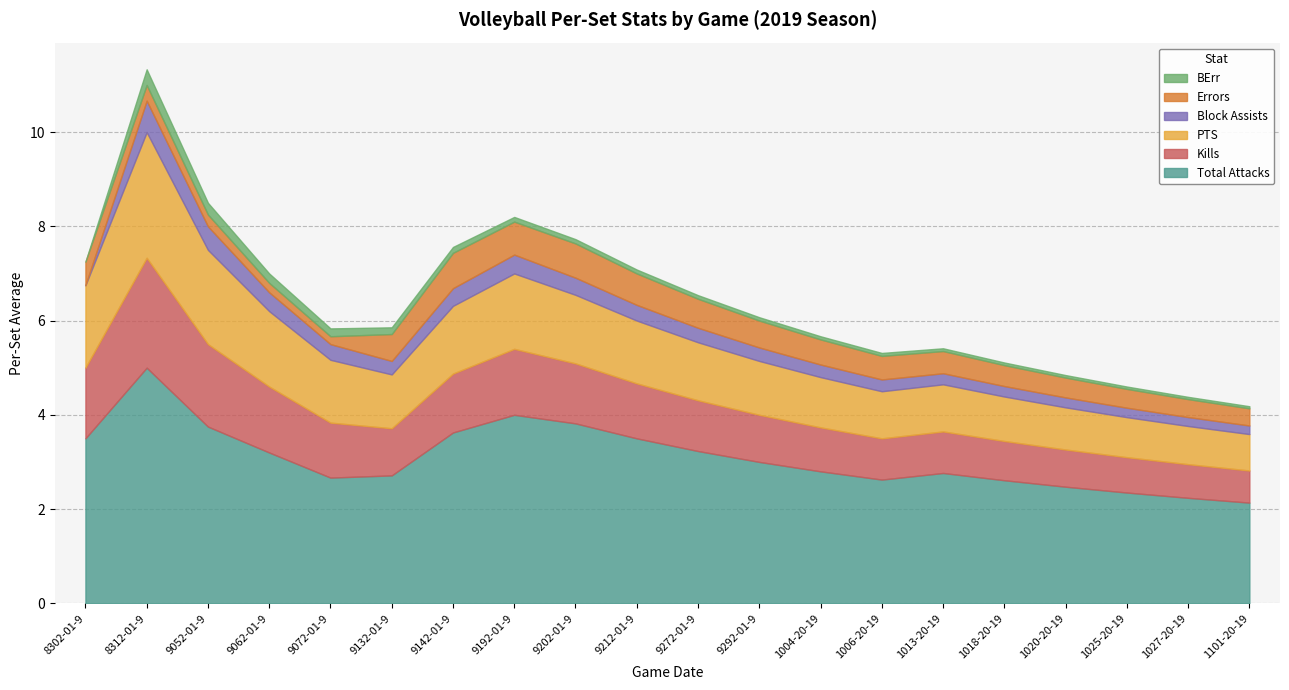

The value of Errors at 9192019 is 0.7. True or false?

True